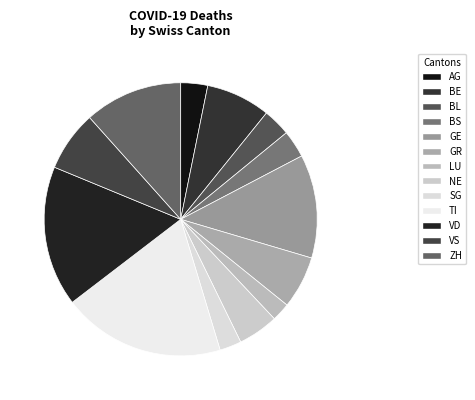

To the nearest percent, what is the average slice percentage?

8%